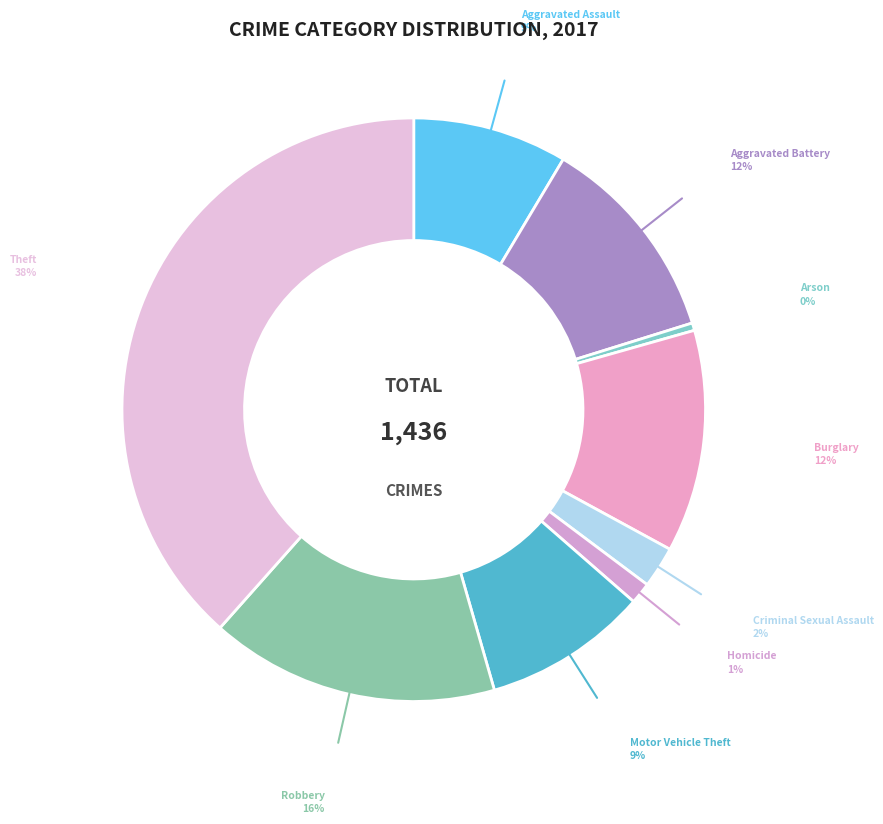

Combined, do Aggravated Battery and Motor Vehicle Theft account for over 50%?

No